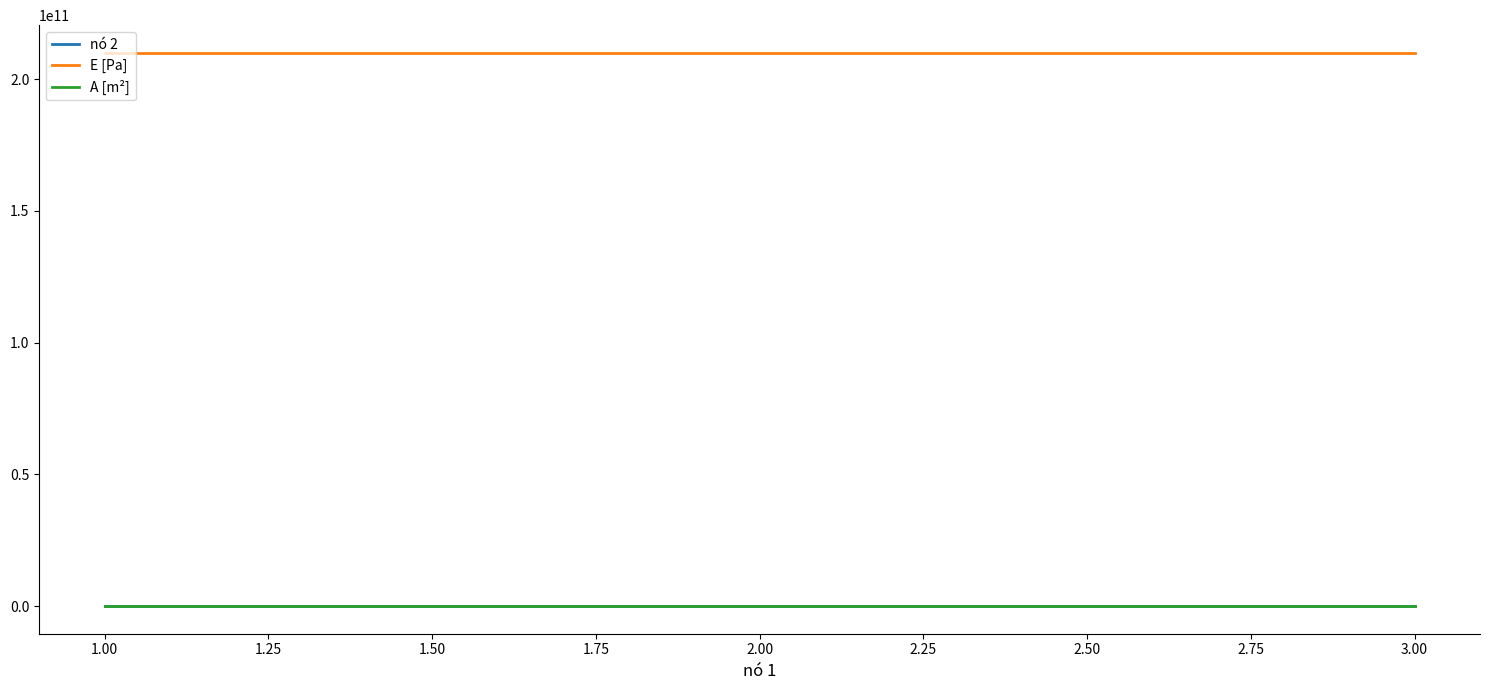

How many series are shown in this chart?

3